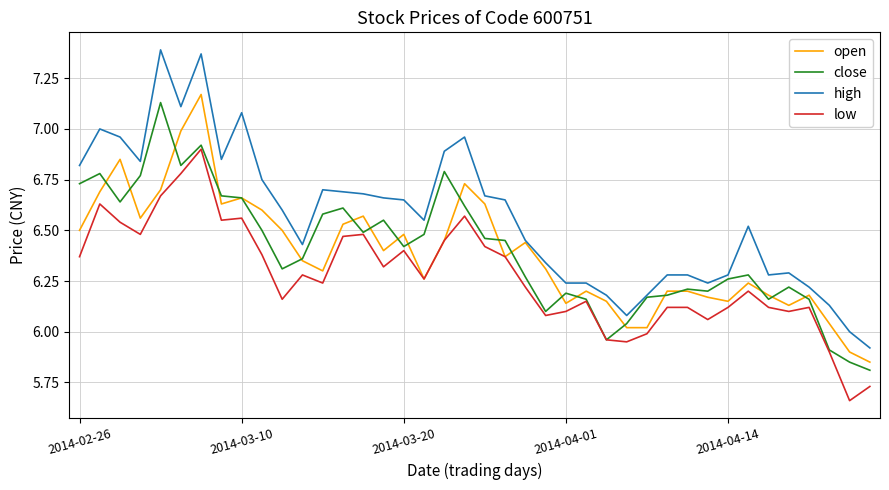

True or false: close and open intersect in this chart.

True